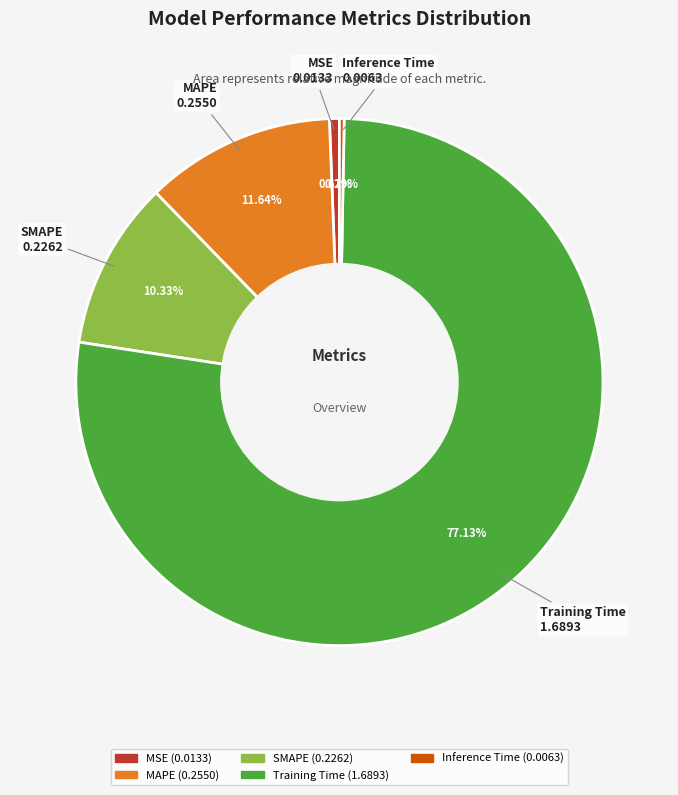

How many segments does this pie chart have?

5